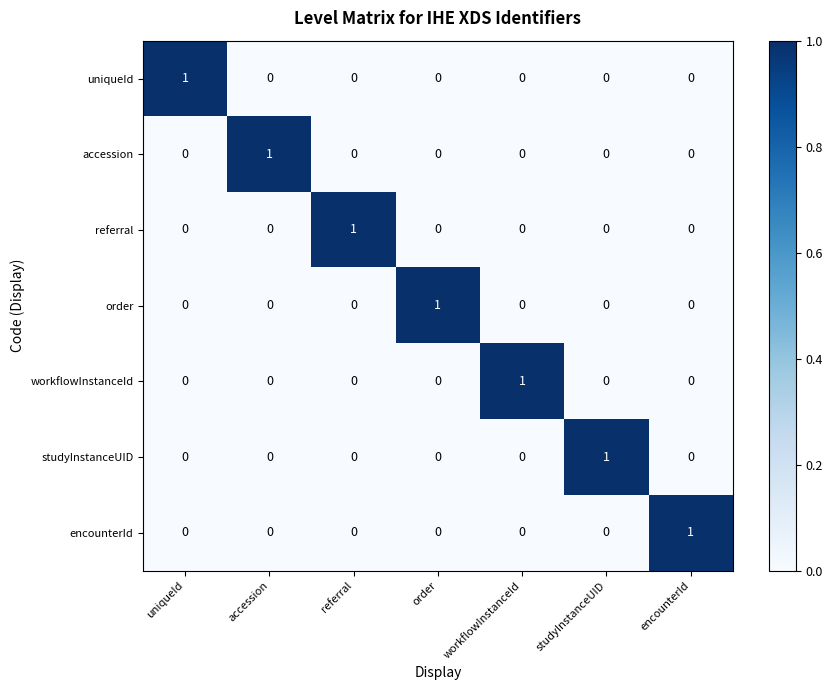

How many referral values are between 0 and 1?

7